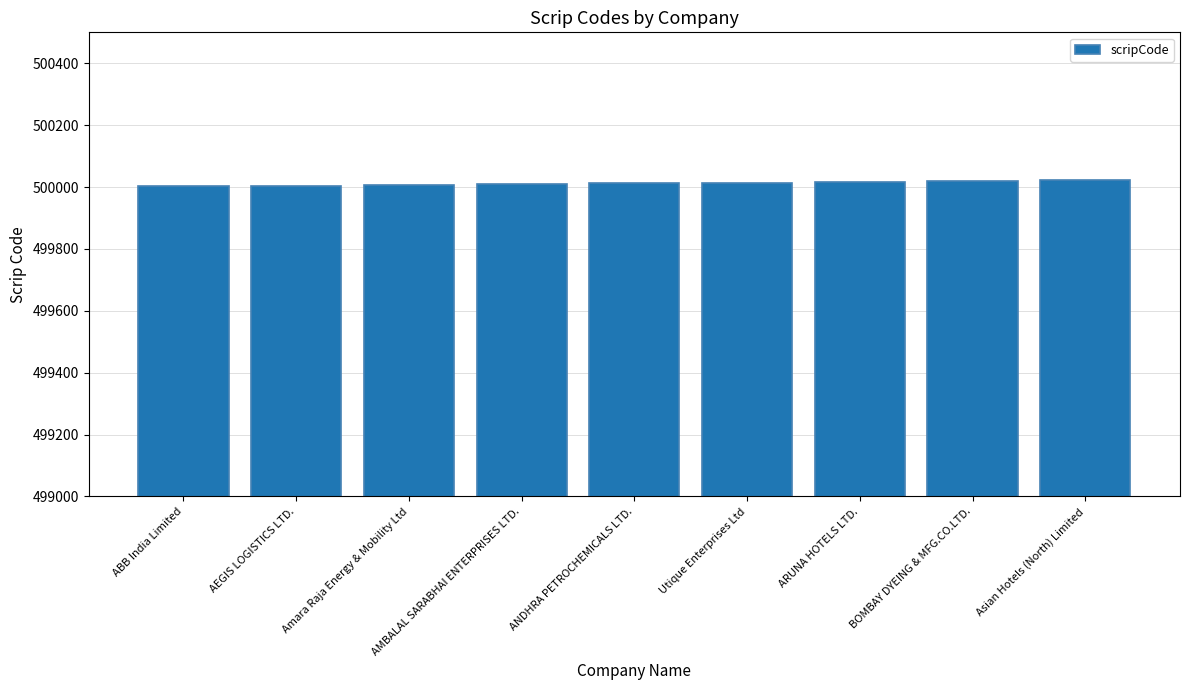

How many bars are there in total?

9